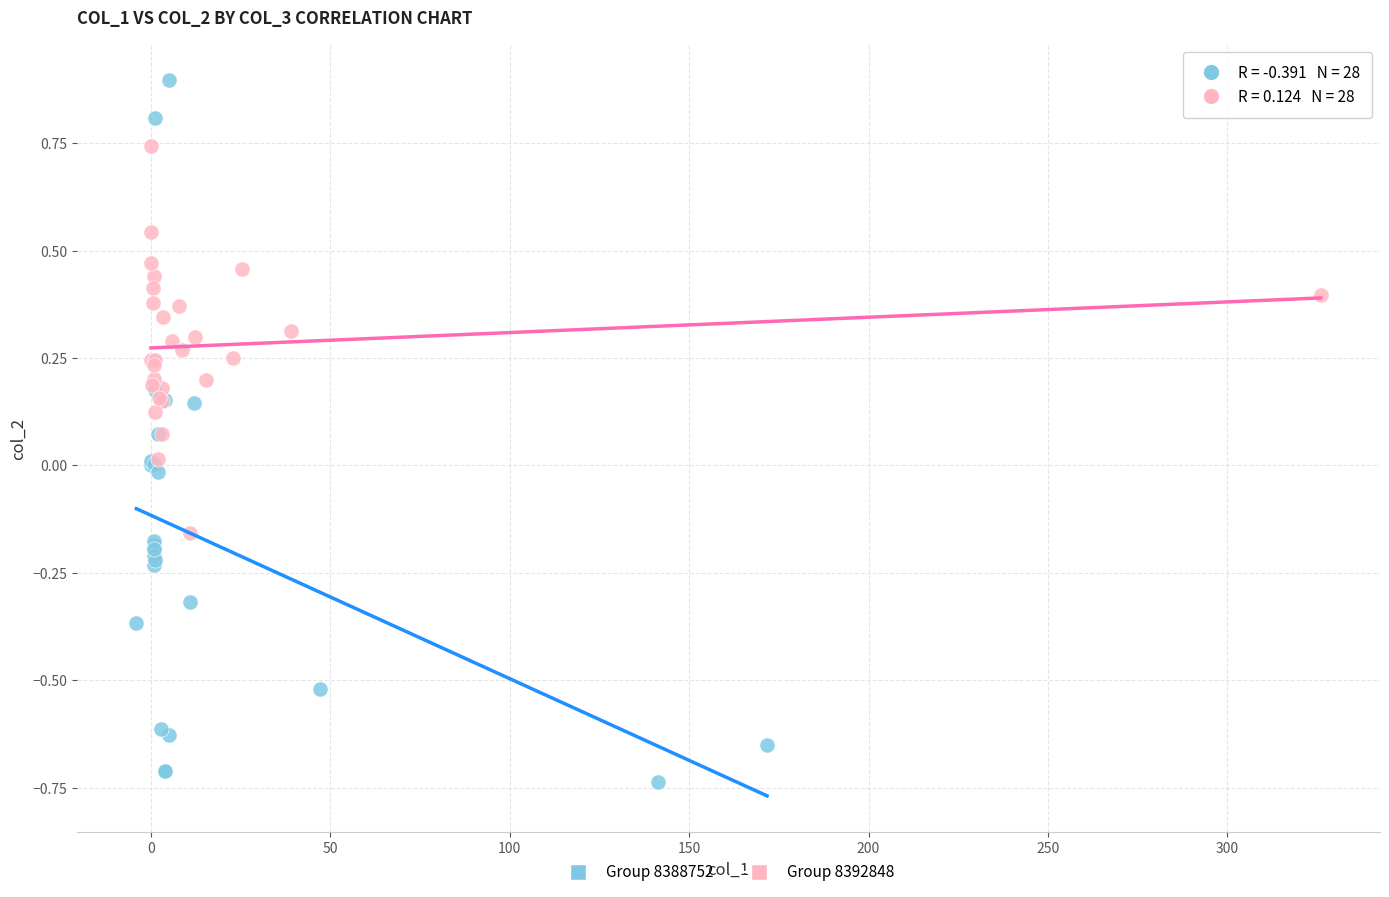

Which series reaches the minimum Y coordinate?

Group 8388752